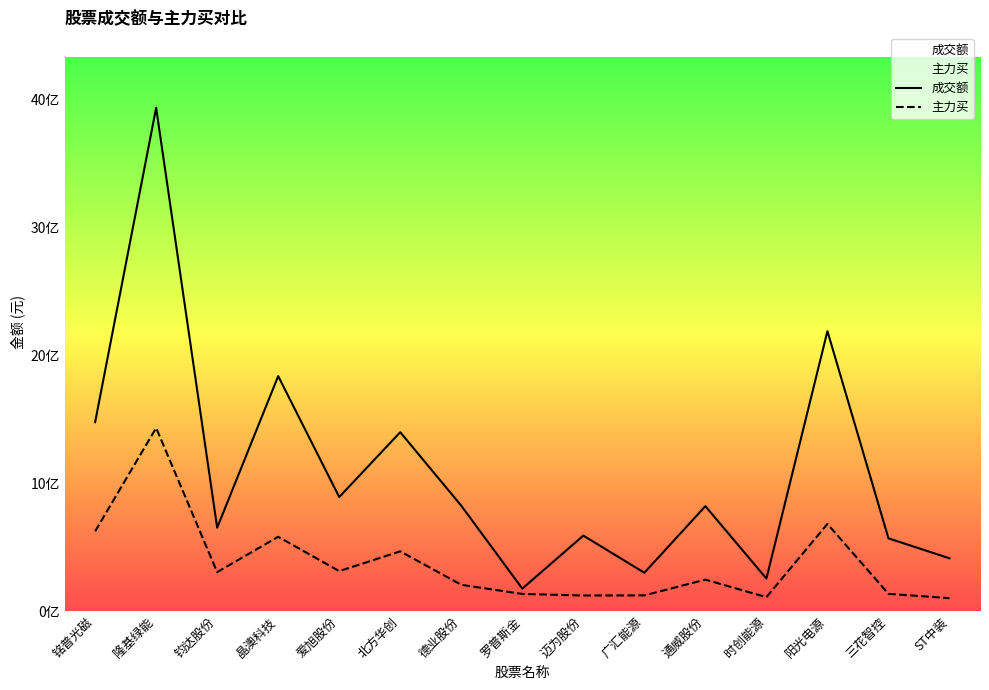

Rank the series by their average value, from highest to lowest.

成交额, 主力买